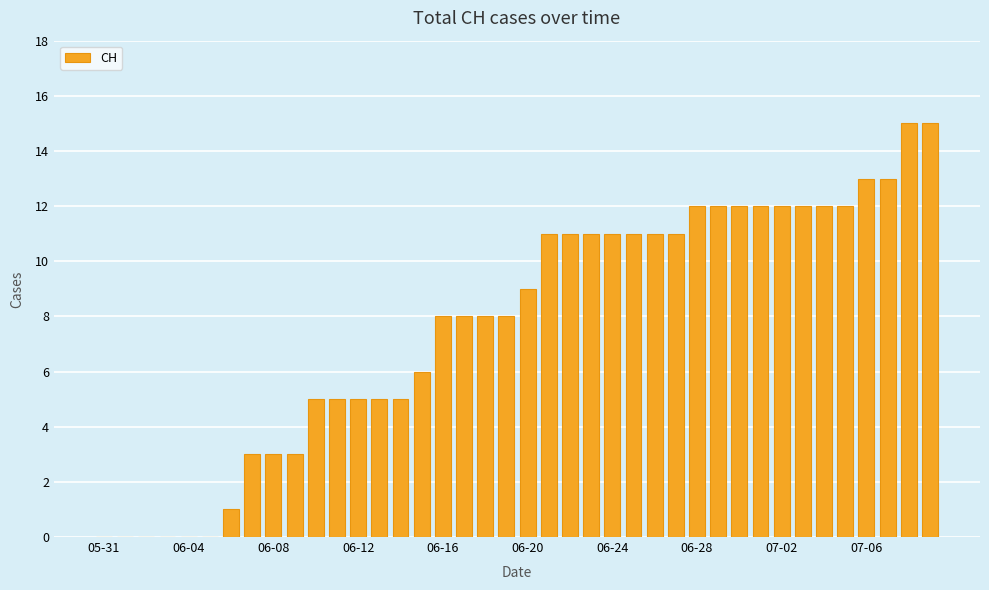

What is the sum of all values?

311